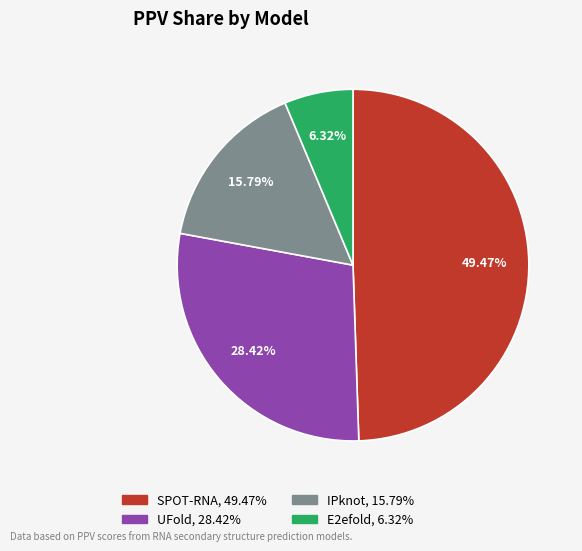

Between IPknot and SPOT-RNA, which is larger?

SPOT-RNA